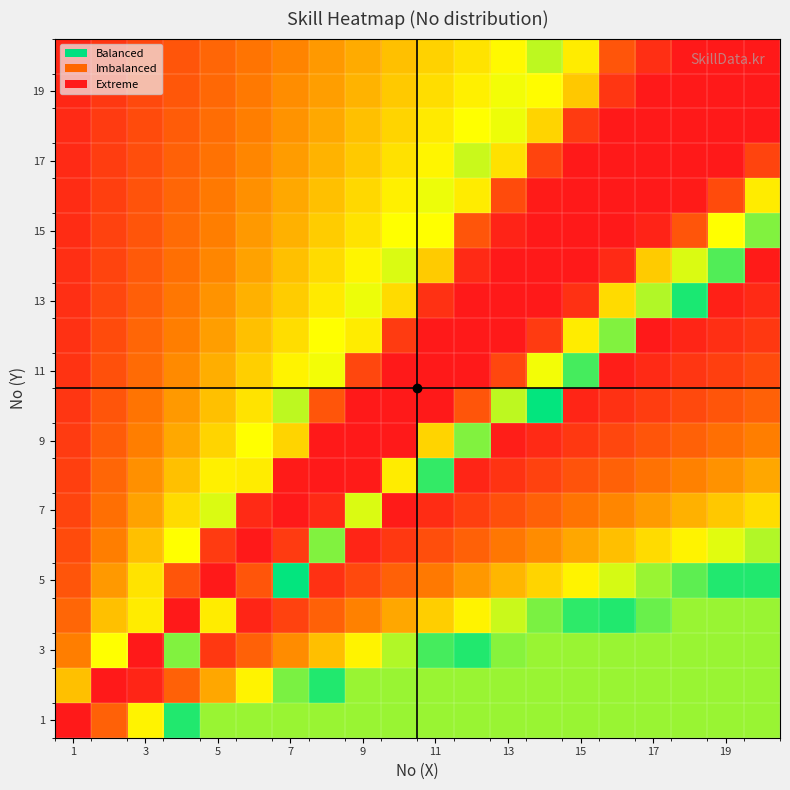

At how many categories does at least one series exceed 76?

20